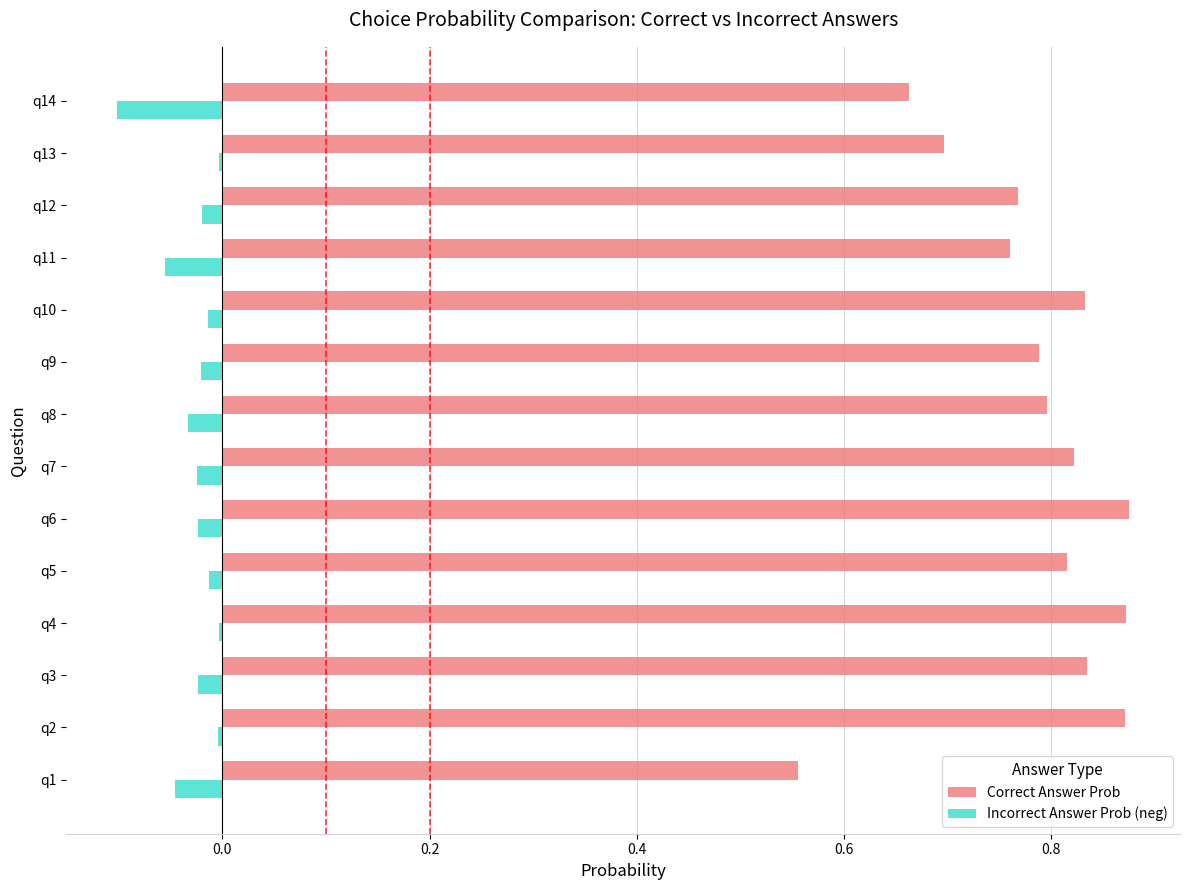

Is it true that Correct Answer Prob equals 0.3 at q12?

False